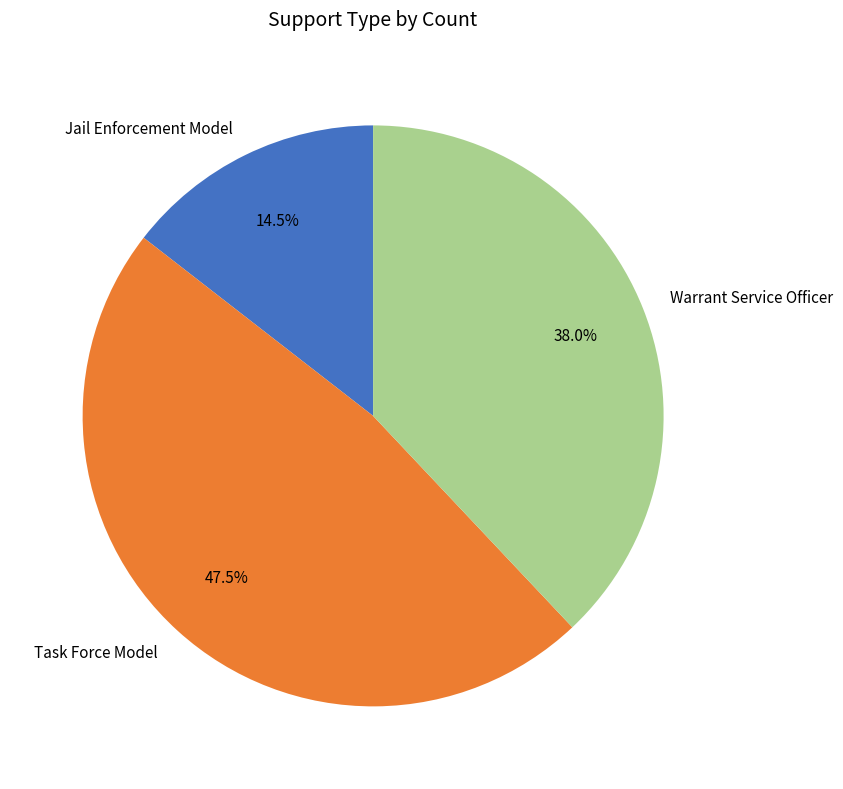

Is there any slice that represents more than half of the pie?

No